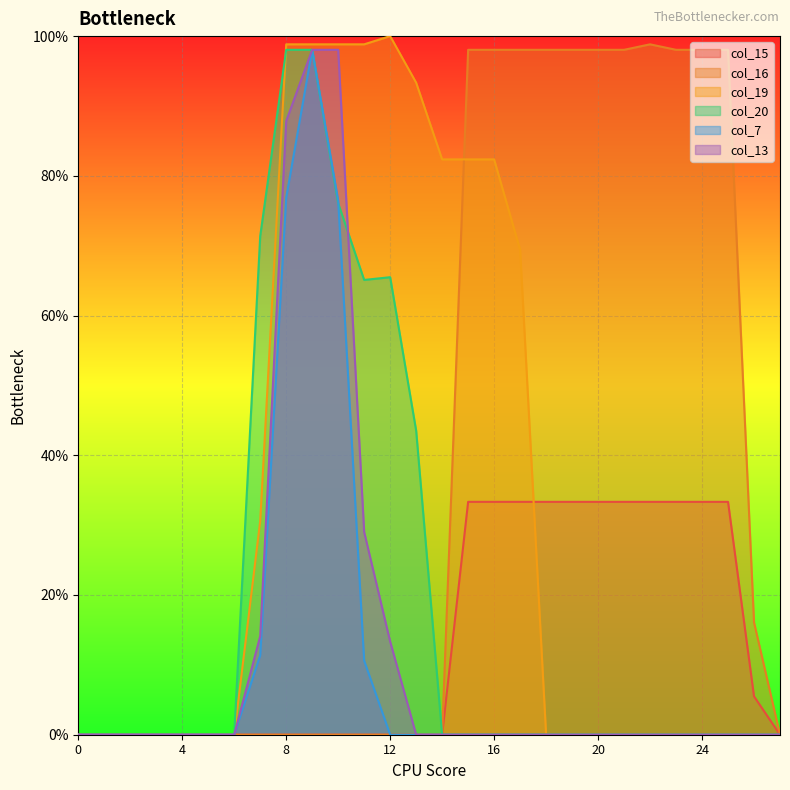

True or false: col_13 and col_19 cross at least once.

False